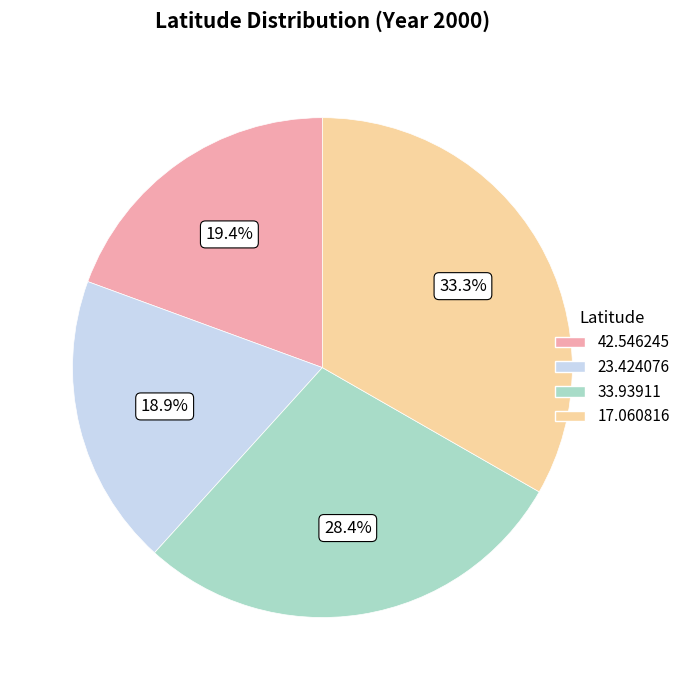

What percentage do 33.93911 and 17.060816 together represent?

61.7%